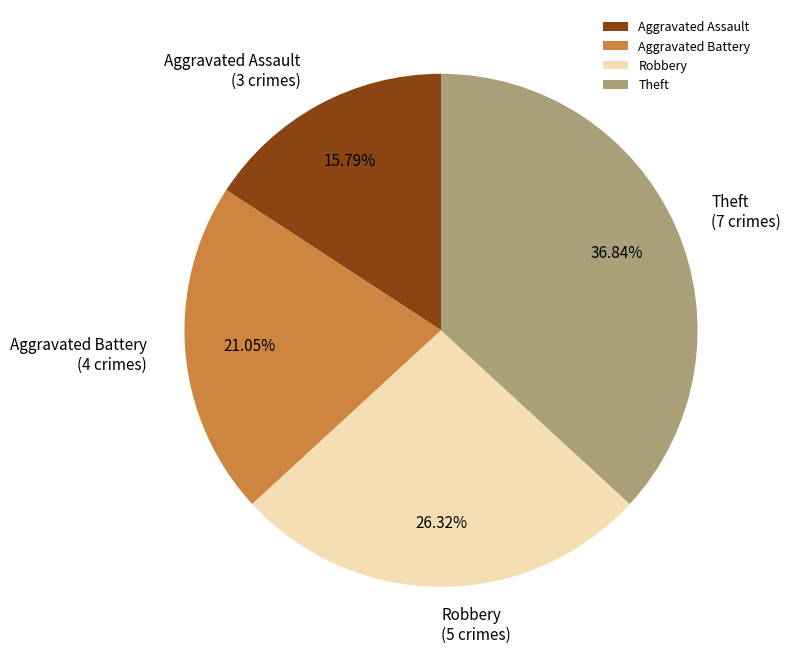

Rank the categories by value from highest to lowest.

Theft, Robbery, Aggravated Battery, Aggravated Assault